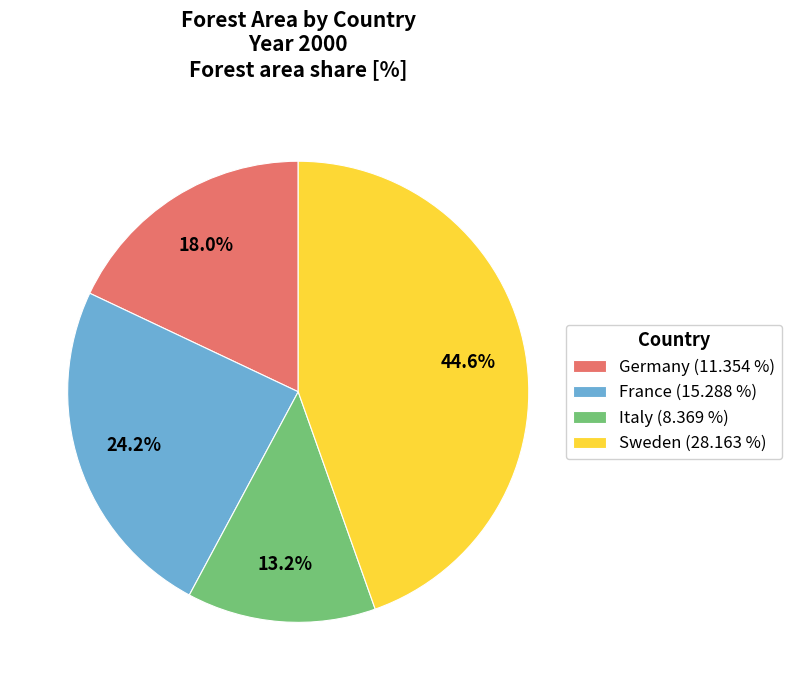

What is the total percentage of France and Germany?

42.2%